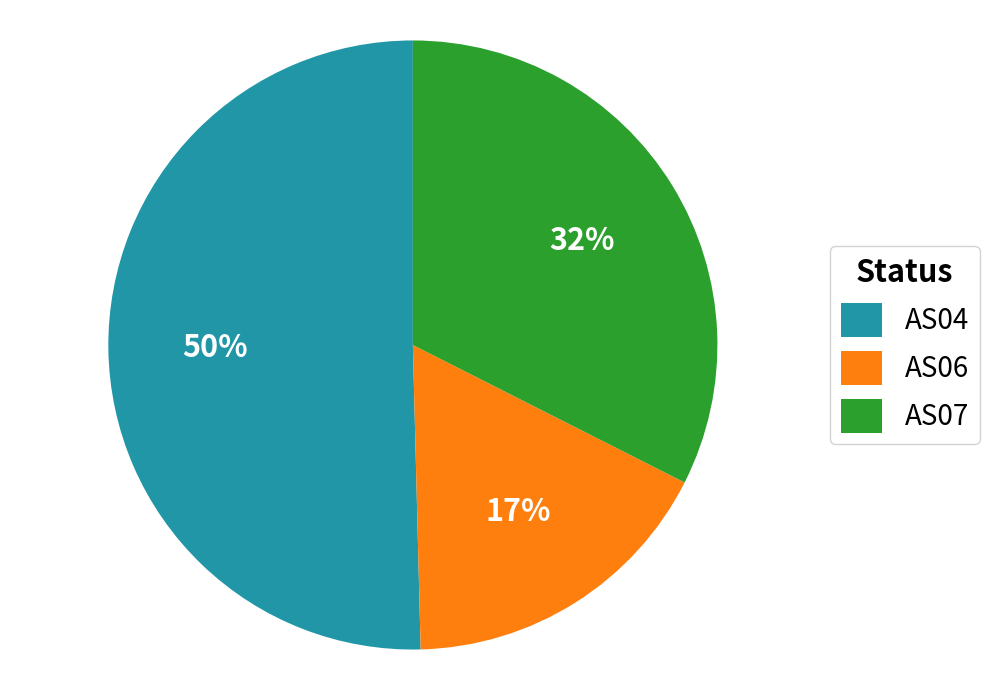

To the nearest percent, what portion does AS07 represent?

32%